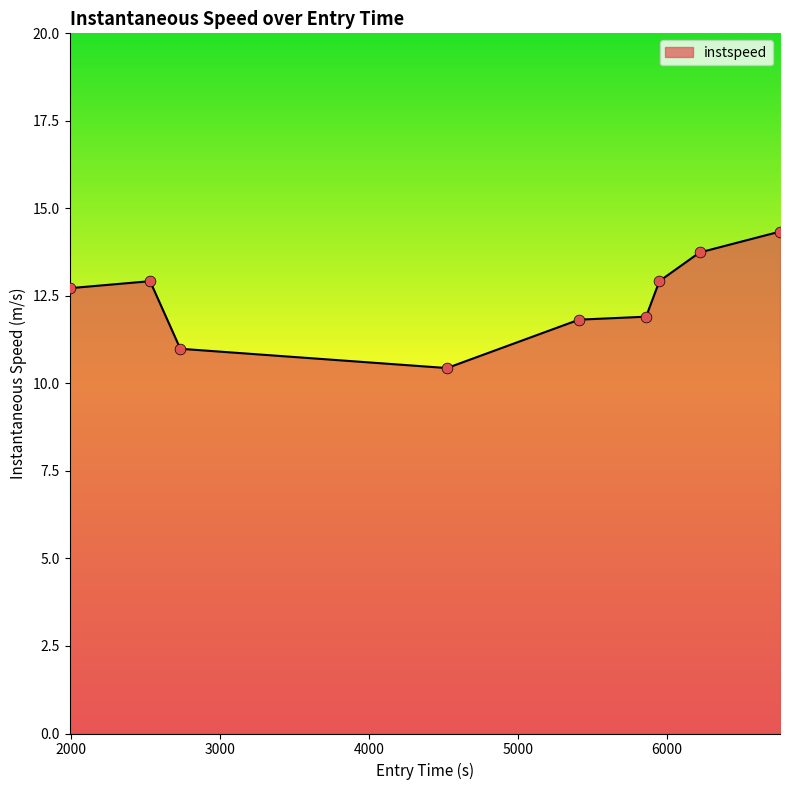

What is the difference between the maximum and minimum values?

3.9